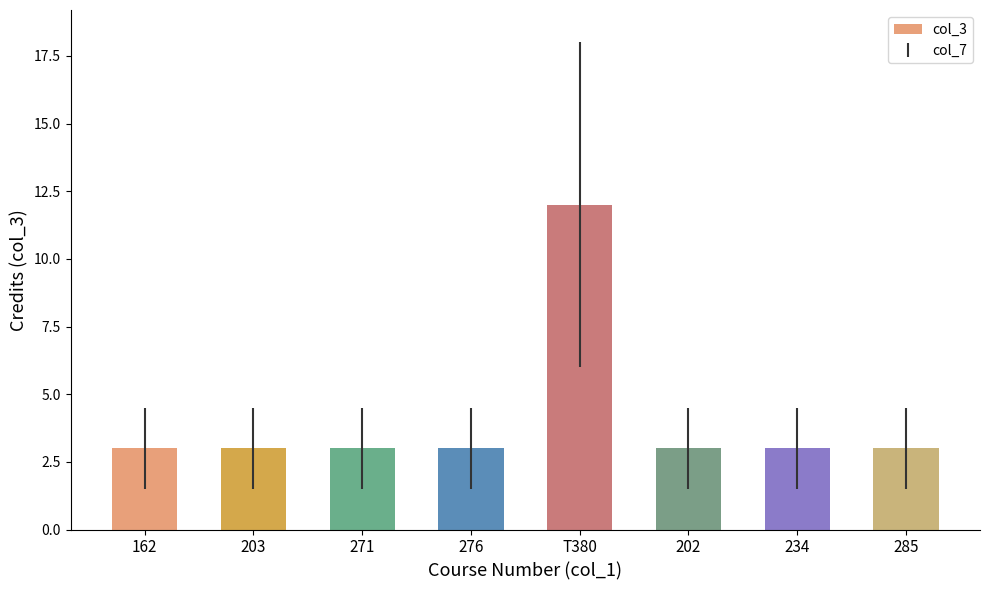

What is the smallest value displayed?

3